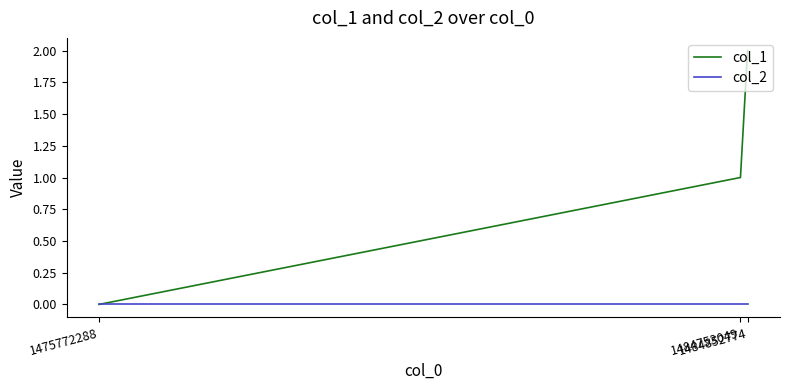

What is the maximum value shown in the chart?

2